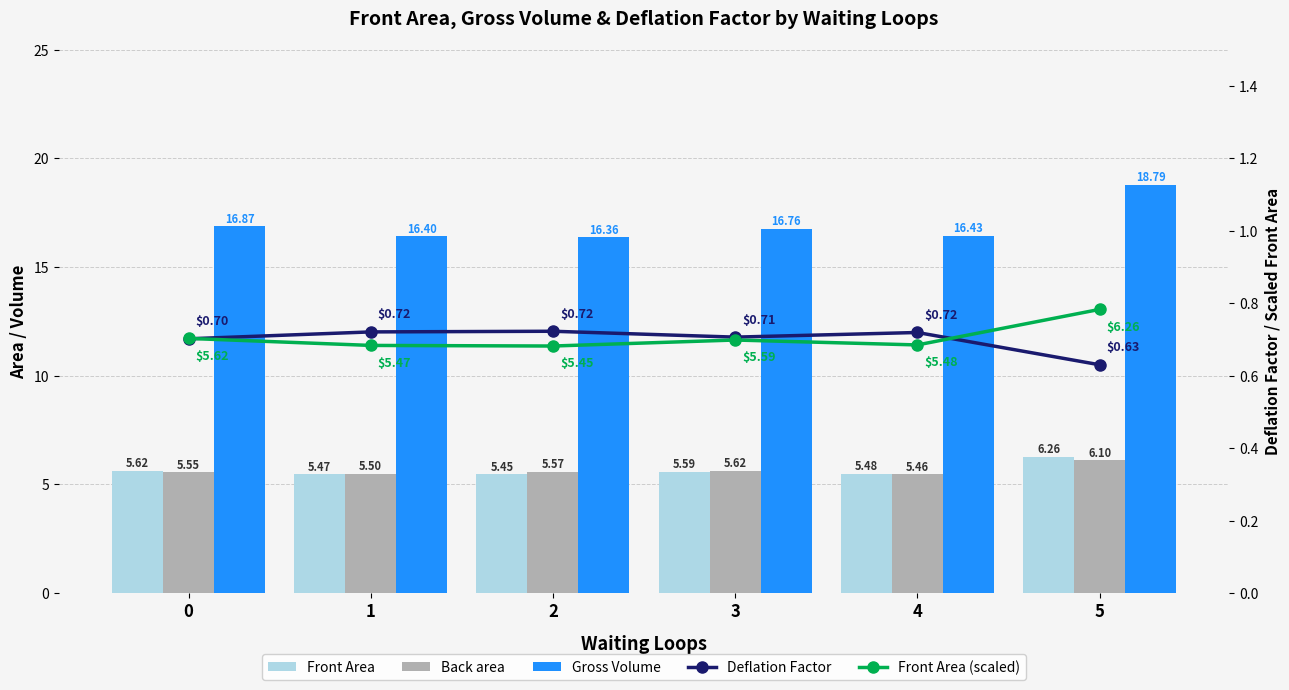

What are all the series names shown in the legend?

Front Area, Back area, Gross Volume, Deflation Factor, Front Area (scaled)